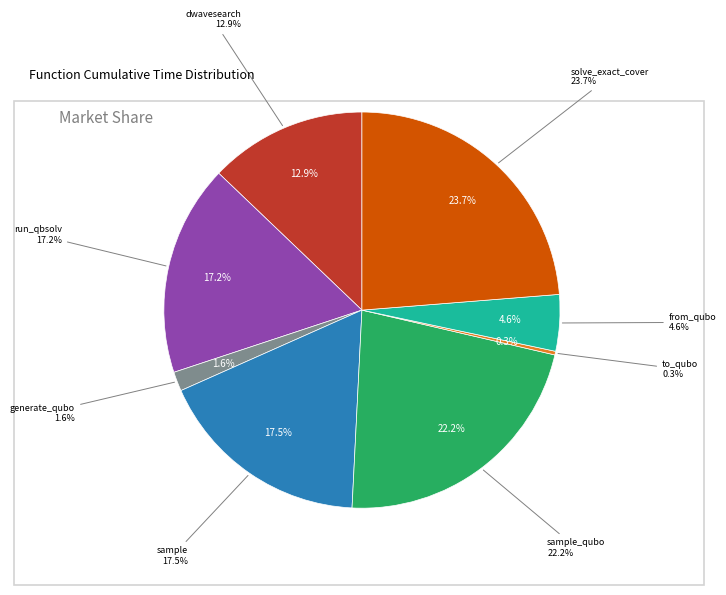

Approximately how many times larger is the value at sample_qubo compared to dwave_qbsolv.qbsolv_binding.run_qbsolv?

1.3